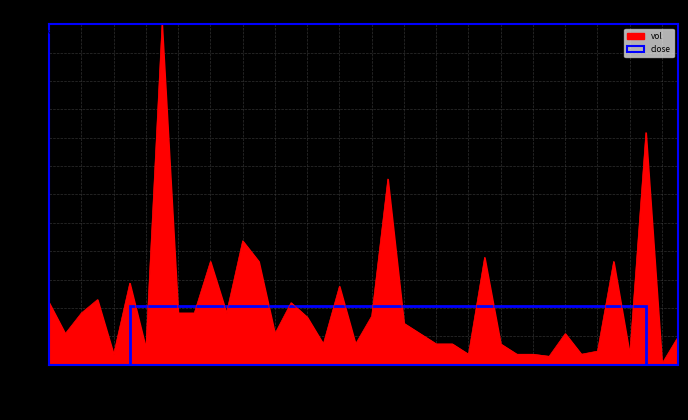

What is the greatest value displayed?

989.0